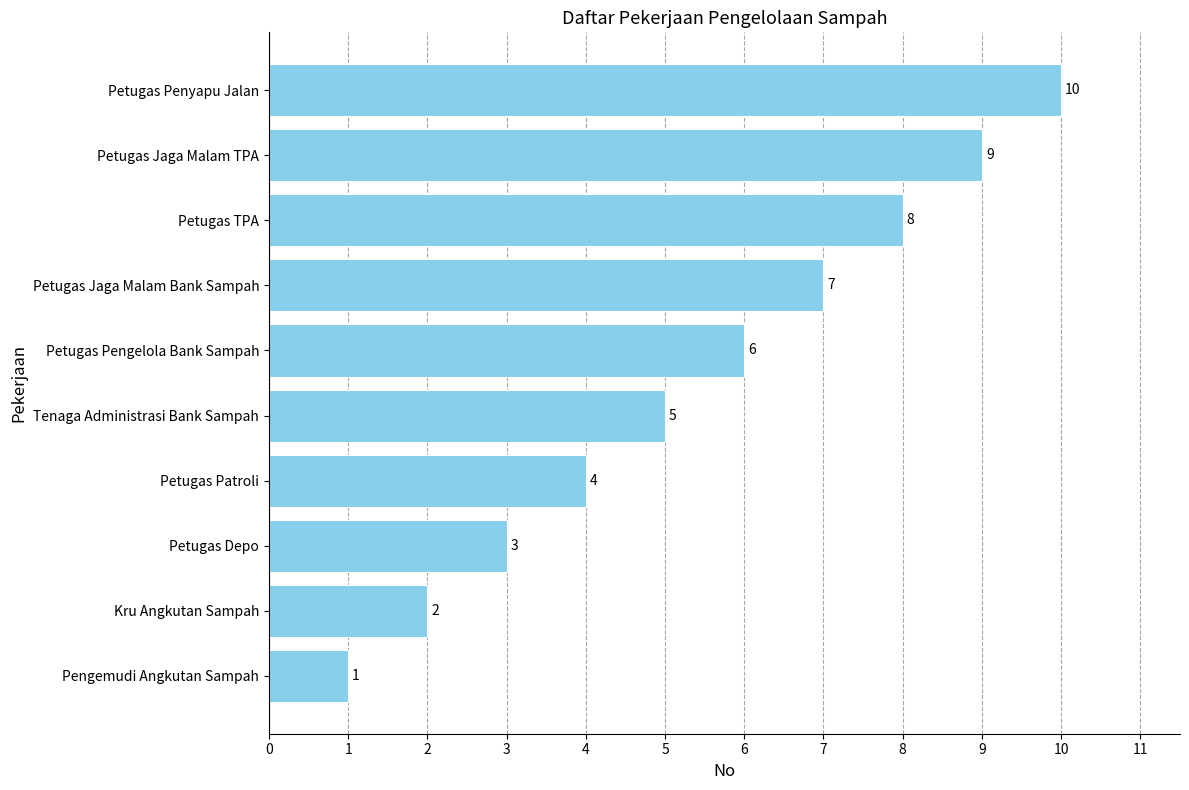

What is the difference between the values at Petugas Pengelola Bank Sampah and Petugas Penyapu Jalan?

4